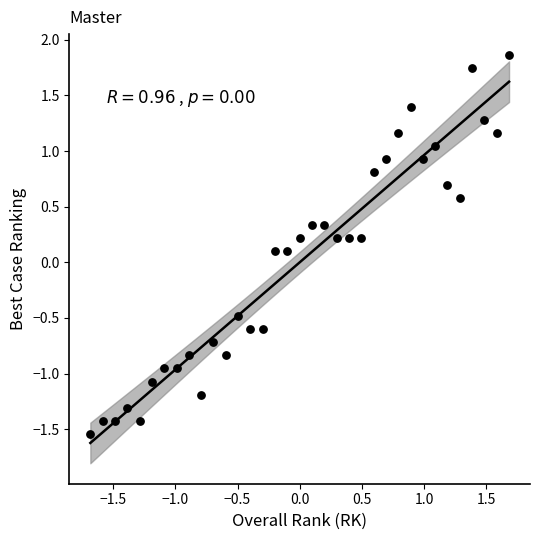

What is the range of Y values (max minus min)?

3.4